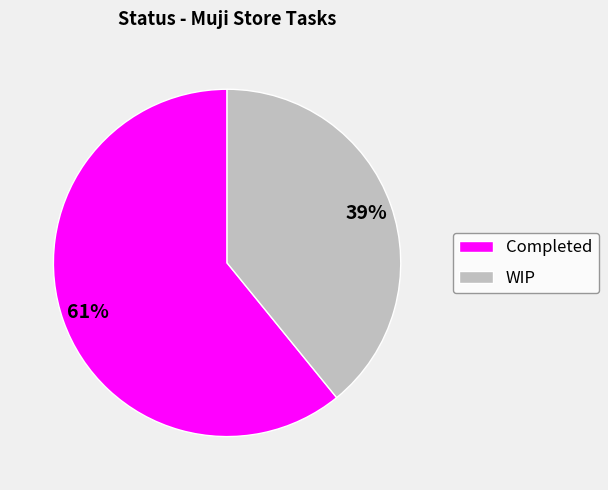

What is the ratio of the value at WIP to the value at Completed?

0.6